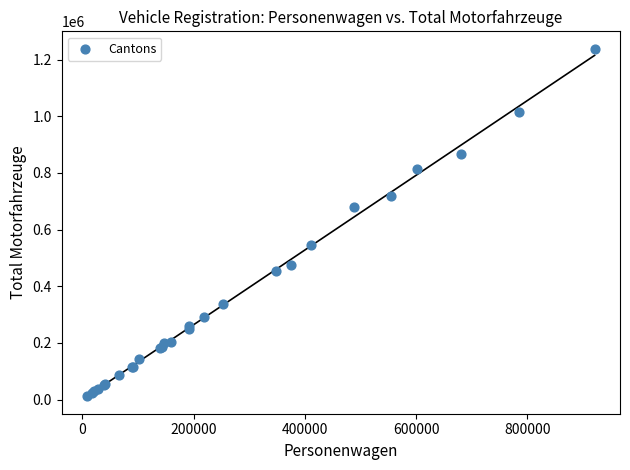

What Y value in the scatter plot is closest to 625245?

681005